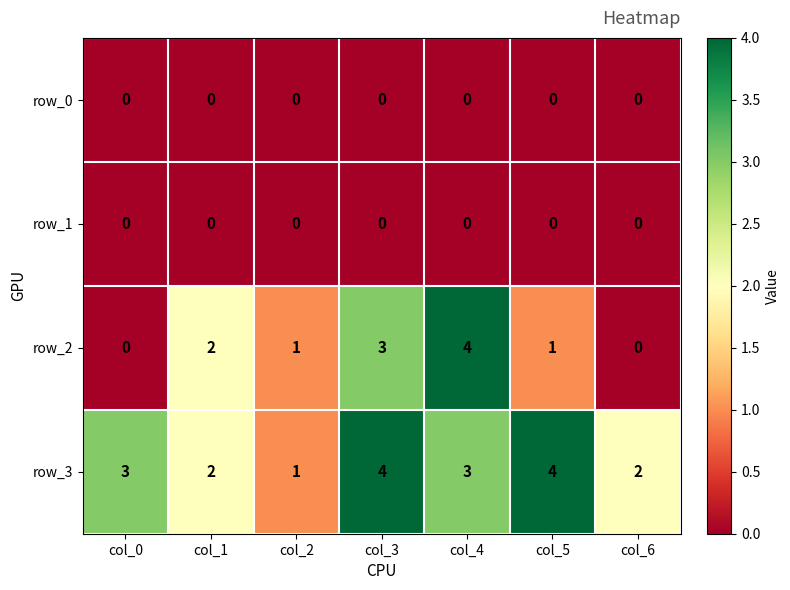

At which label does row_2 first exceed 1?

col_1